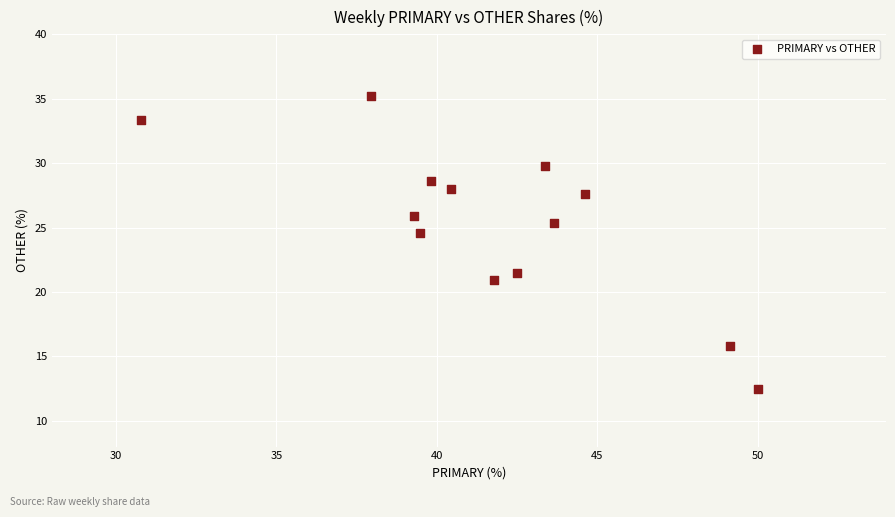

What is the range of Y values (max minus min)?

22.7